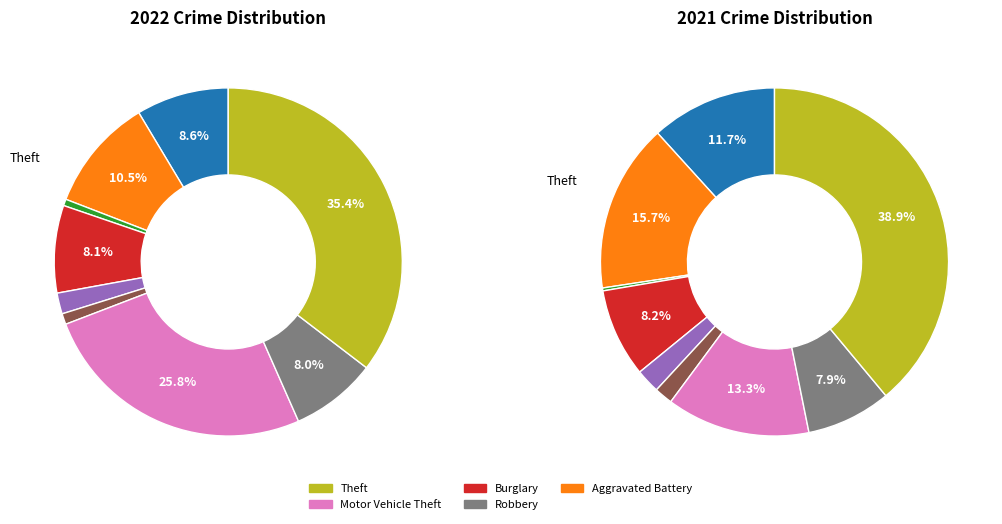

Does any single category account for the majority?

No